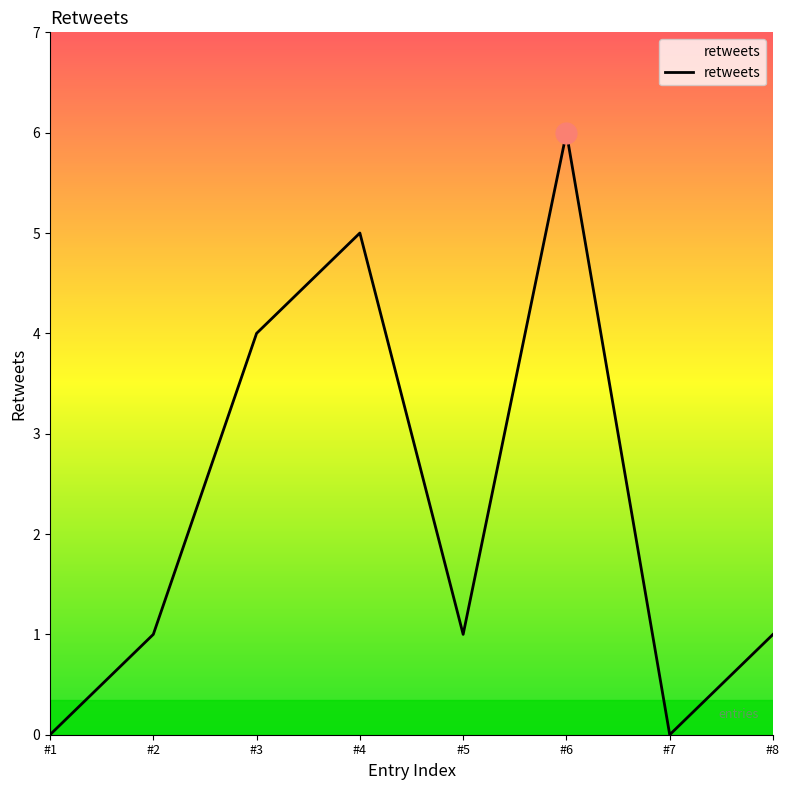

At which label is the value closest to 3?

#3